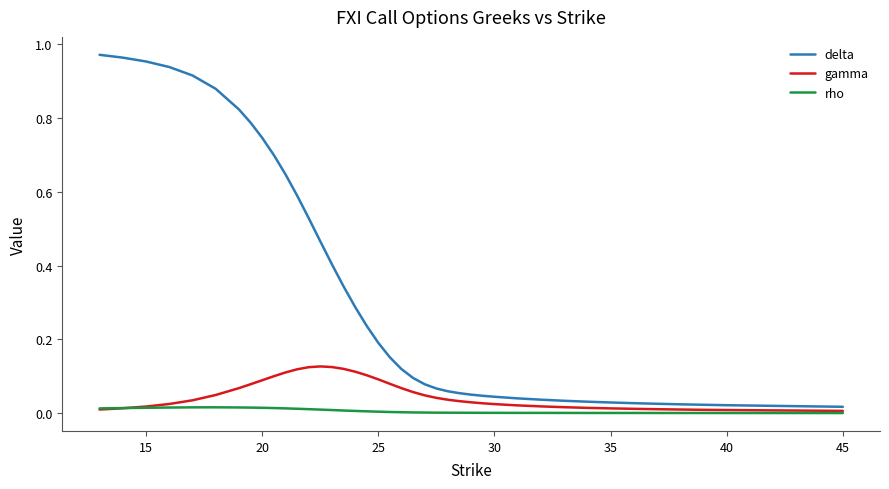

Rank the series by their maximum value, from lowest to highest.

rho, gamma, delta